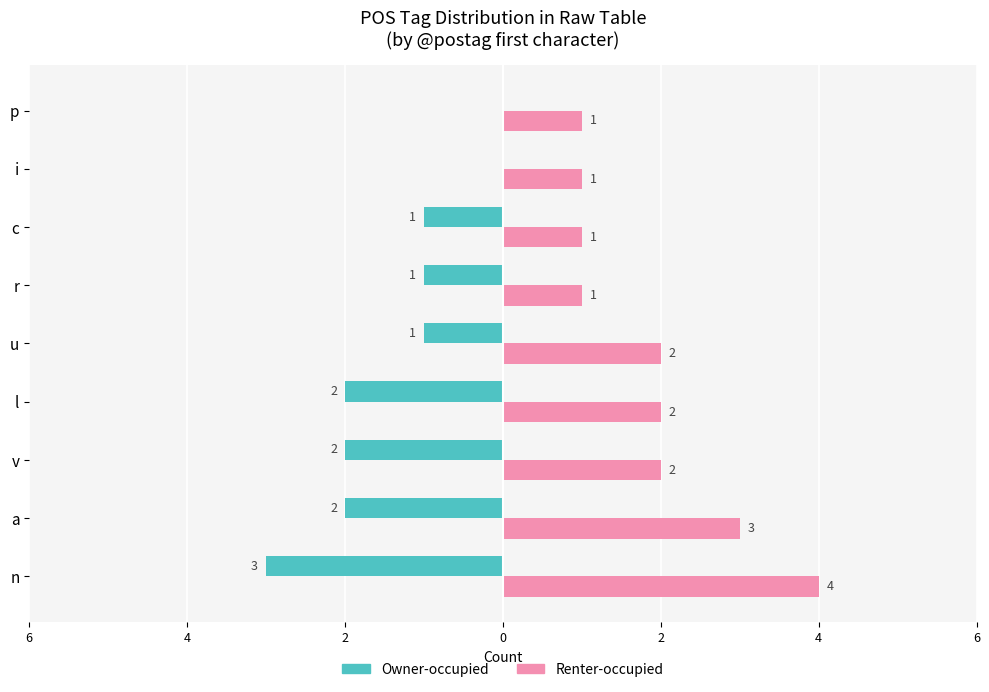

What is the average value of the Renter-occupied series?

2